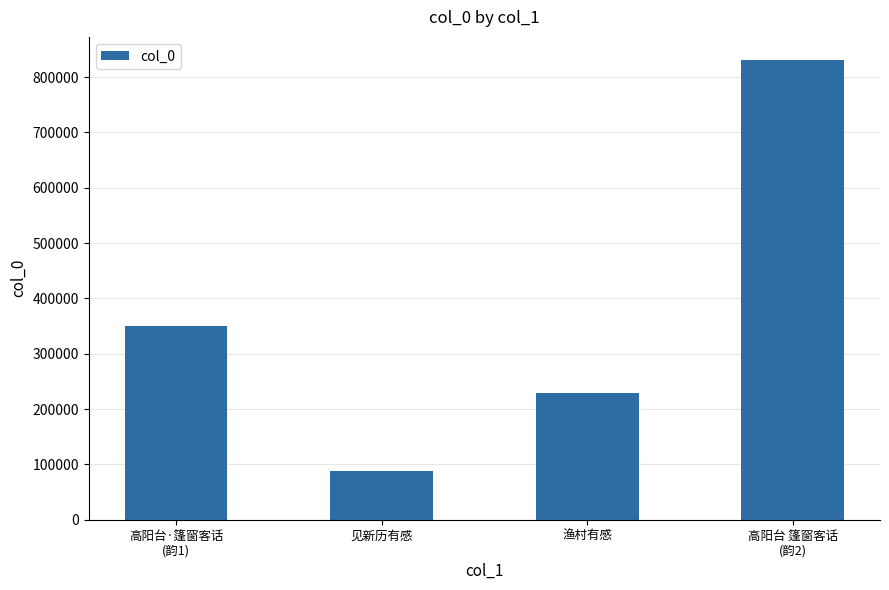

Does the chart contain stacked bars?

No